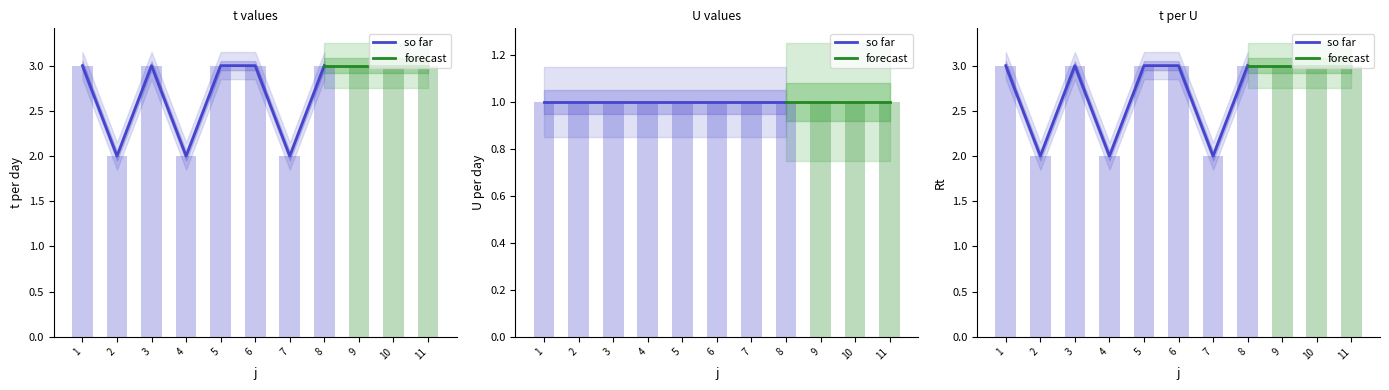

At which category is the sum across all series the highest?

8